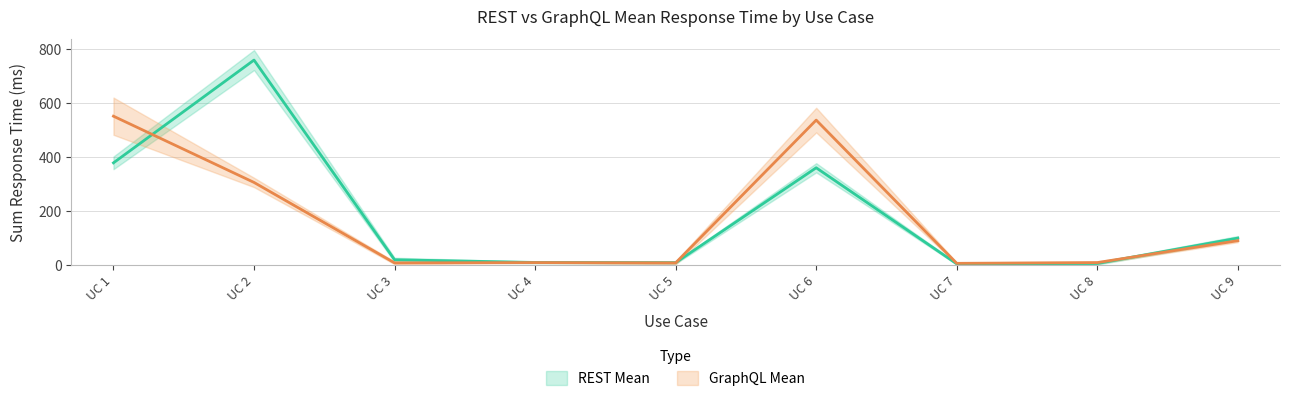

Is it true that GraphQL Mean equals 8.9 at UC 8?

True